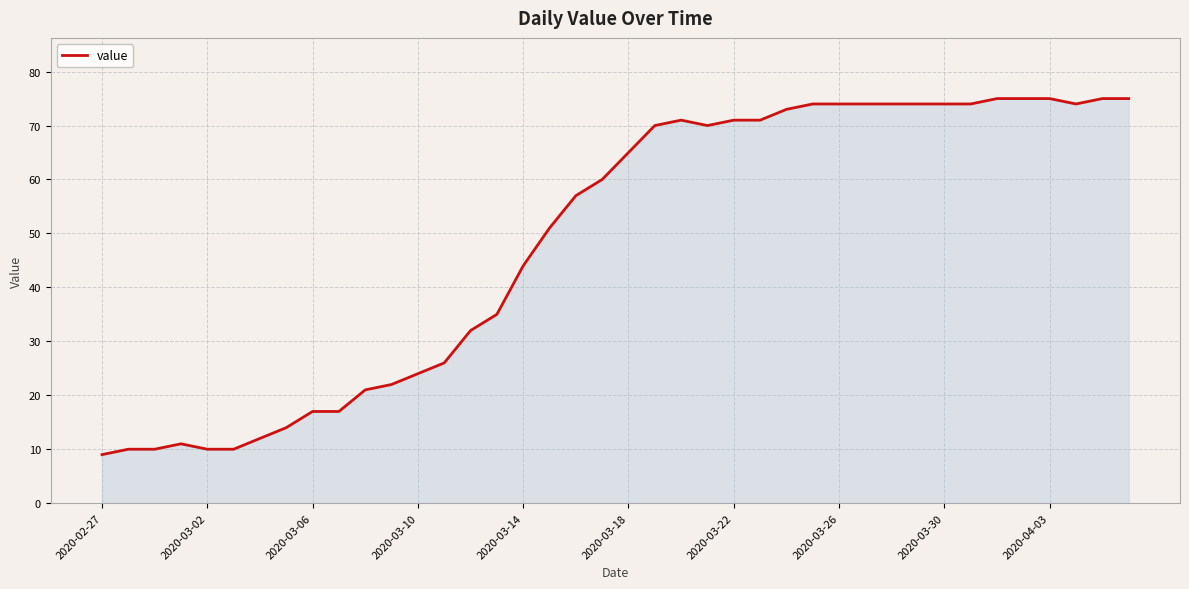

What is the maximum value shown in the chart?

75